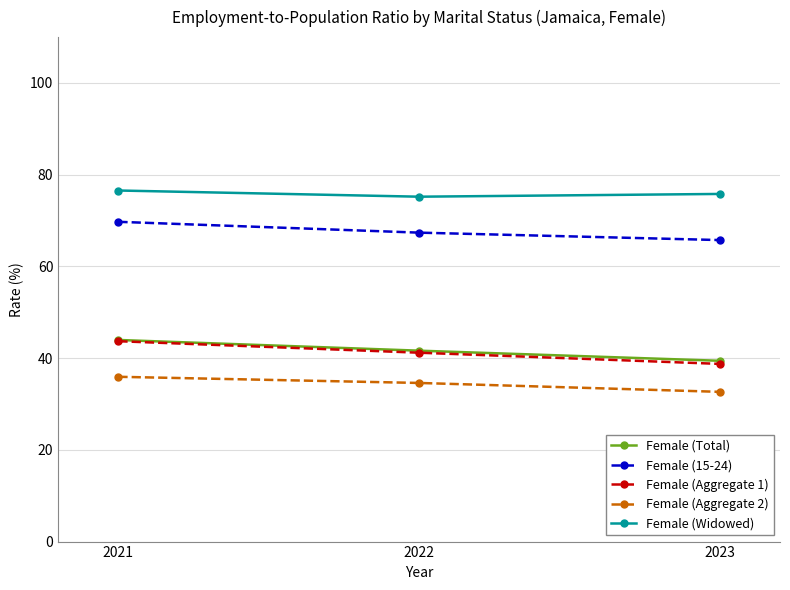

At which label does Female (Aggregate 1) first exceed 41?

2021